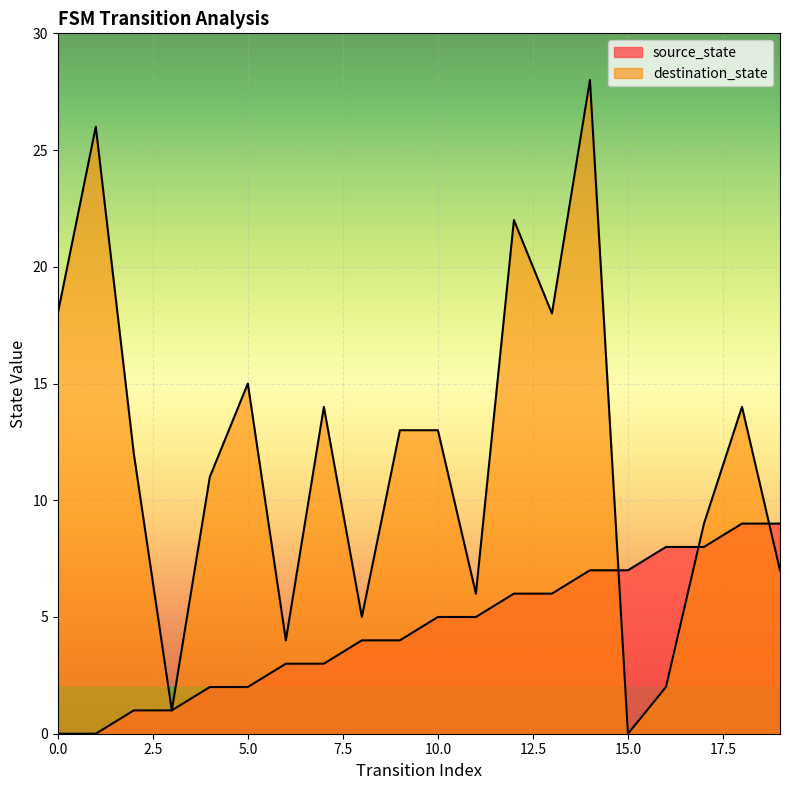

Is the value of source_state at 5 greater than the value of destination_state at 10?

No